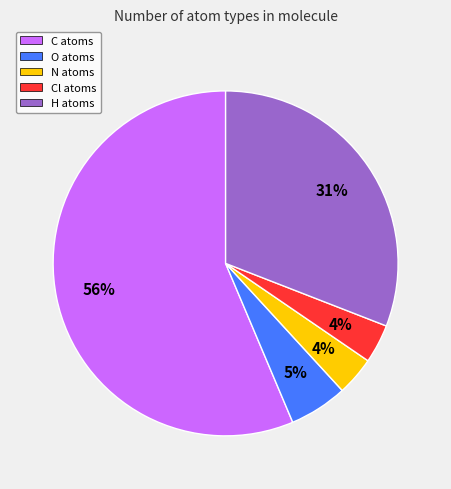

Which category has the biggest portion of the pie?

C atoms